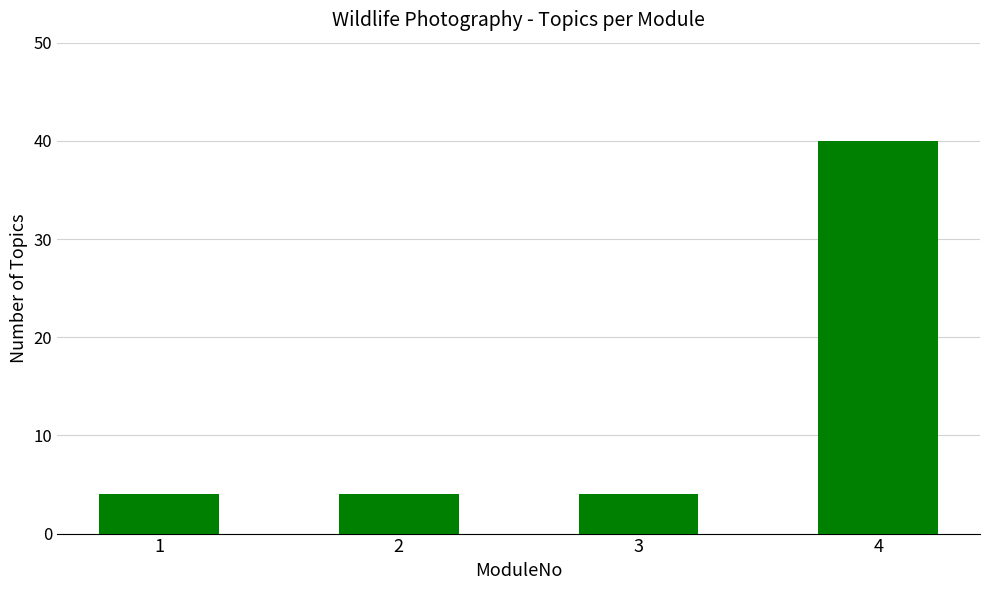

What is the sum of all values?

52